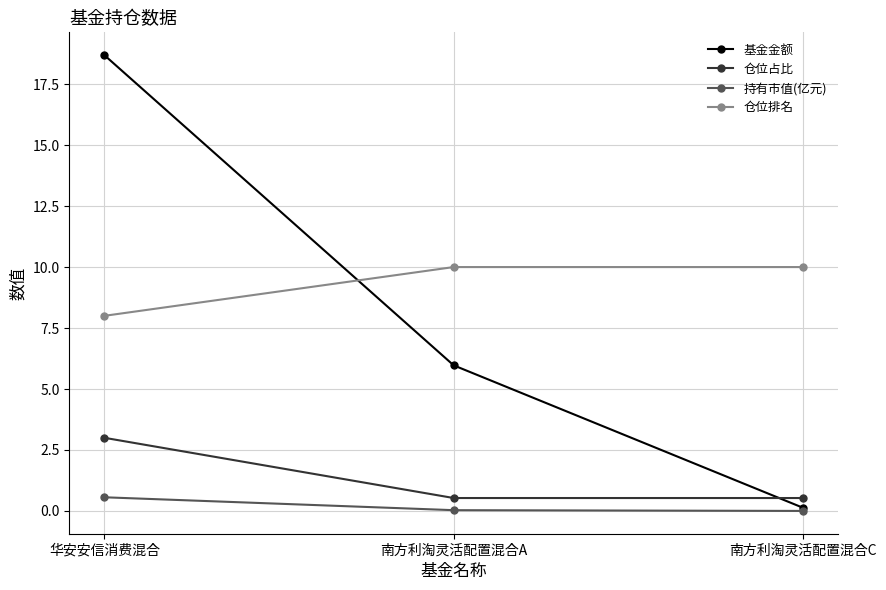

What is the total value across all series at 南方利淘灵活配置混合A?

16.5